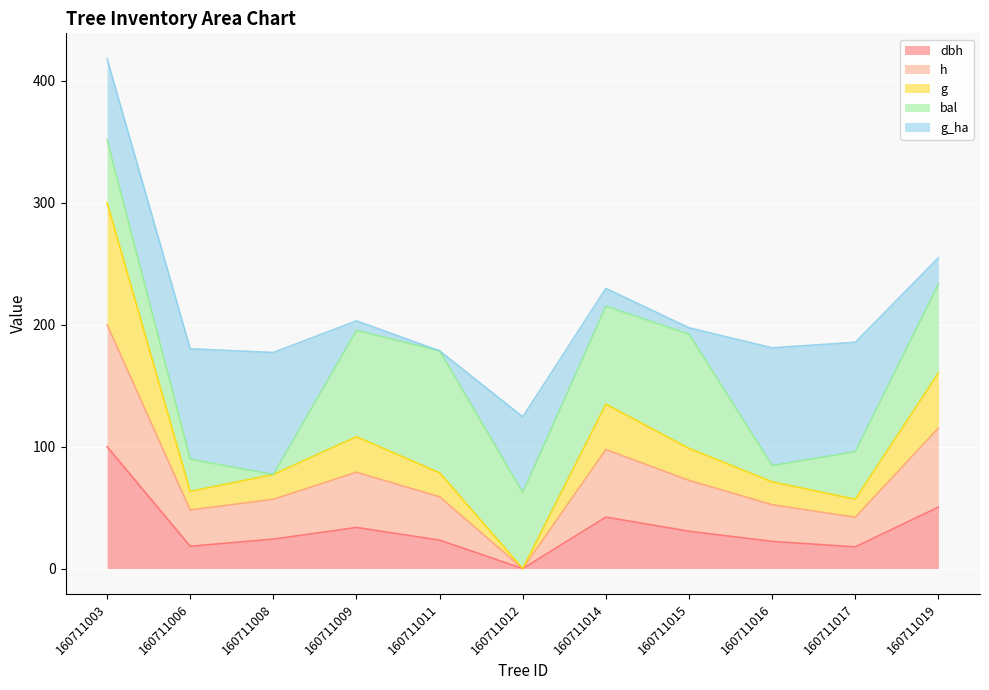

What is the total value across all series at 160711003?

418.0